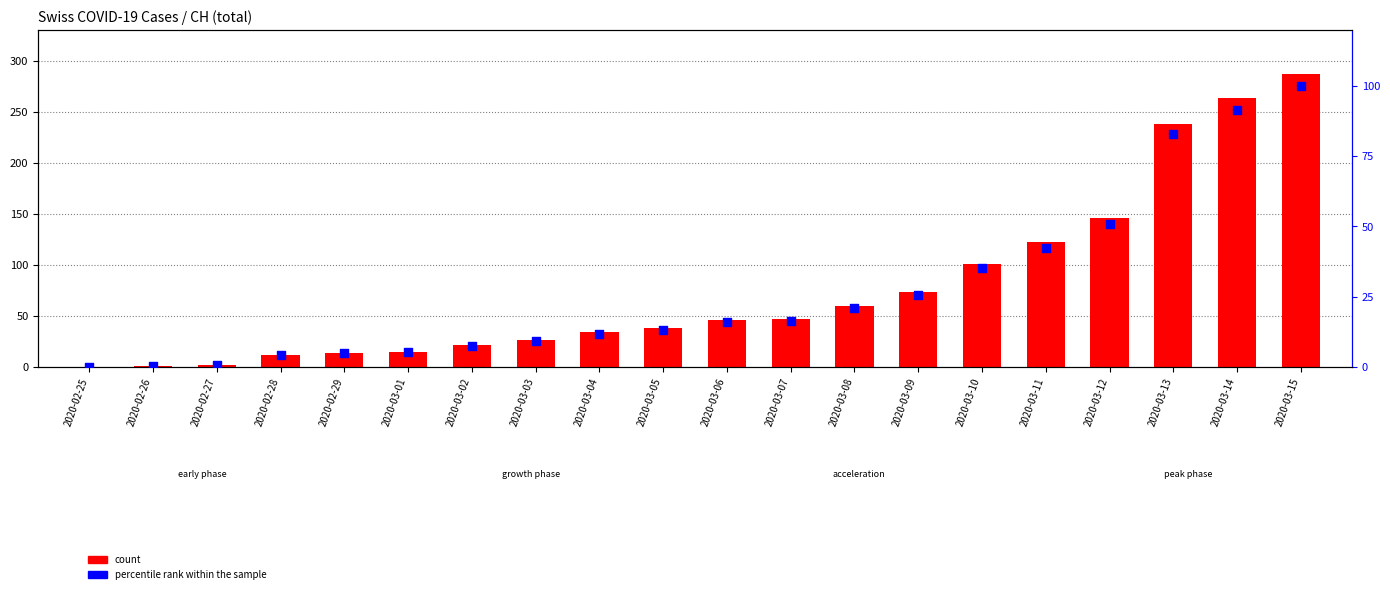

What are all the series names shown in the legend?

count, percentile rank within the sample